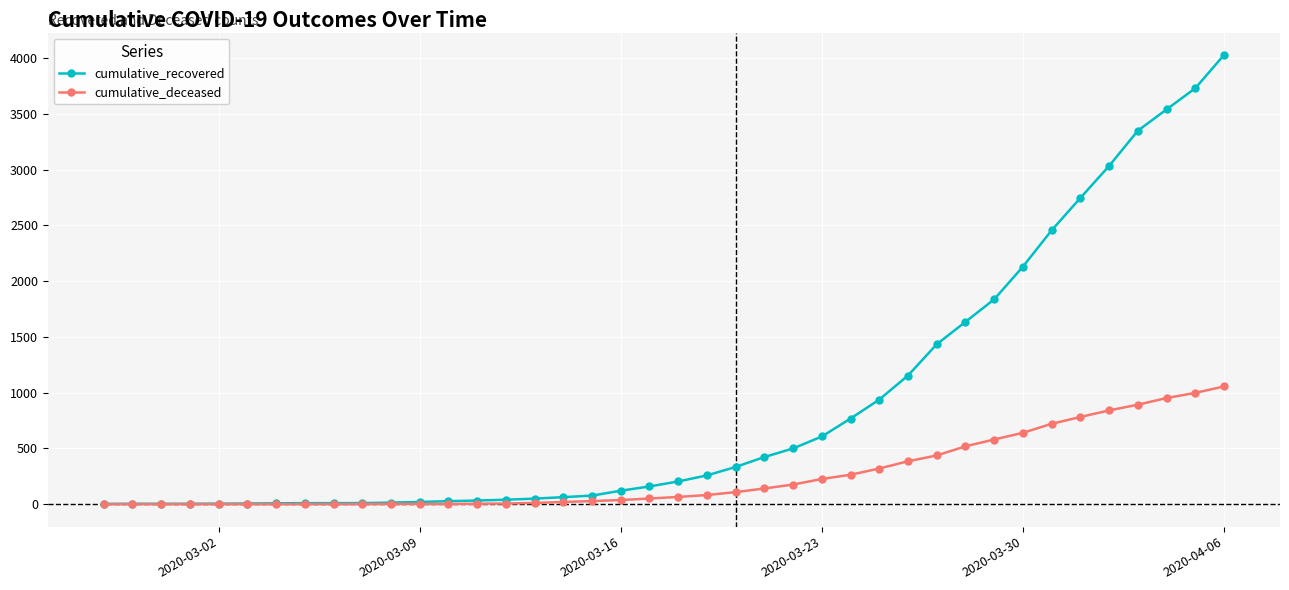

Rank the series by their maximum value, from lowest to highest.

cumulative_deceased, cumulative_recovered